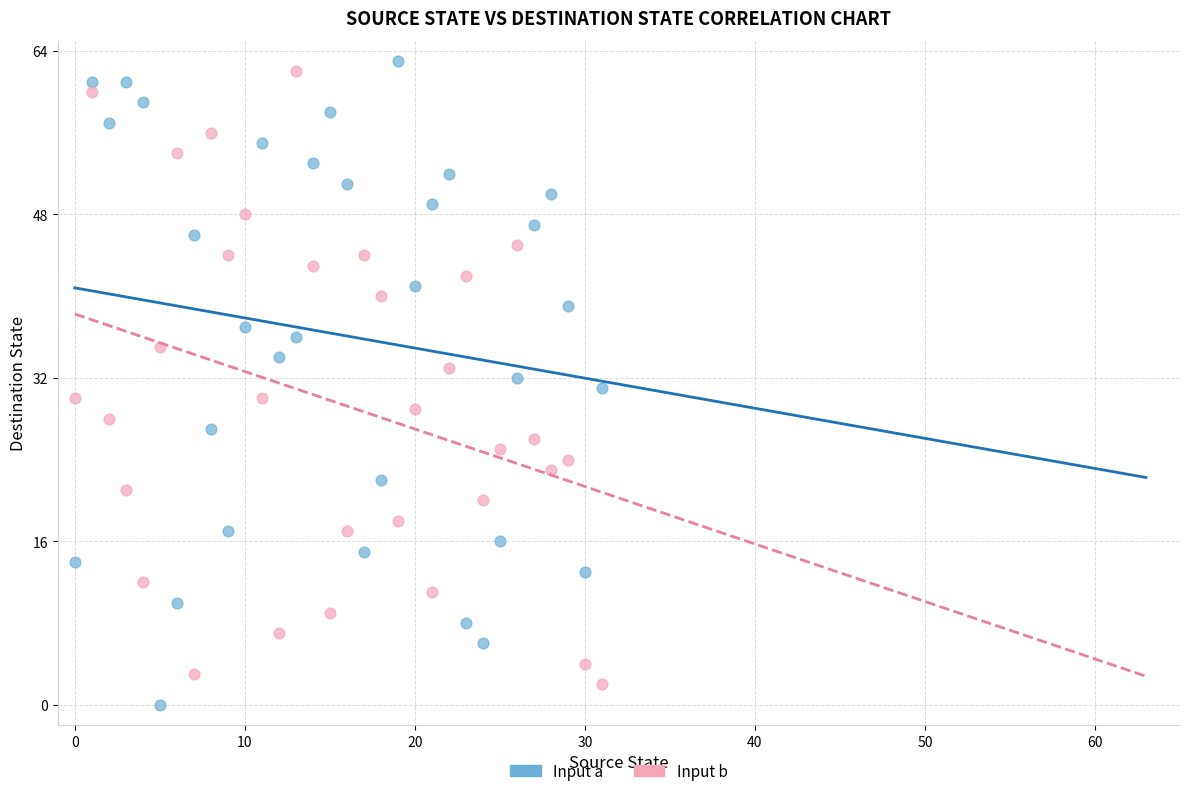

Which series has the largest Y range (max minus min)?

Input a